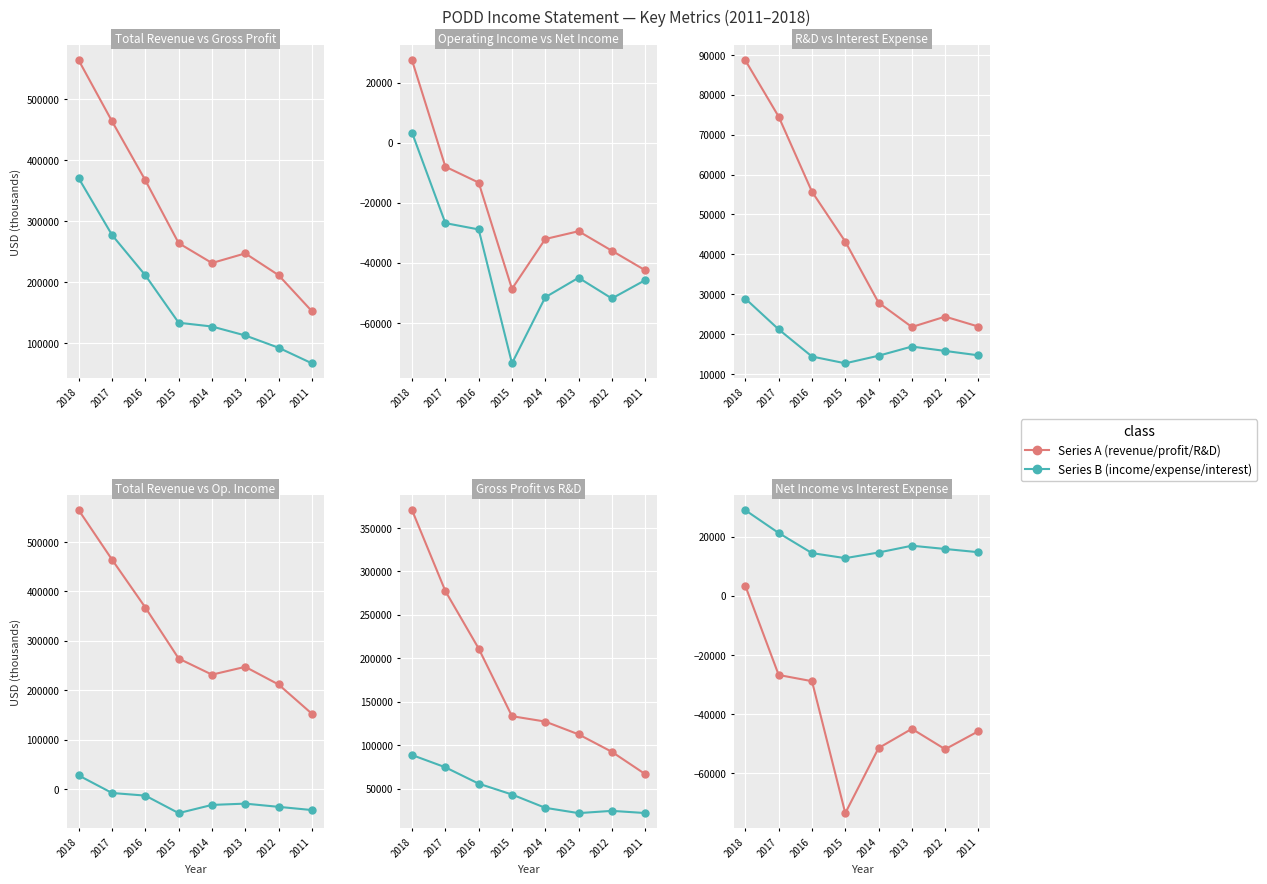

Is it true that Gross Profit equals 65768 at 2015?

False